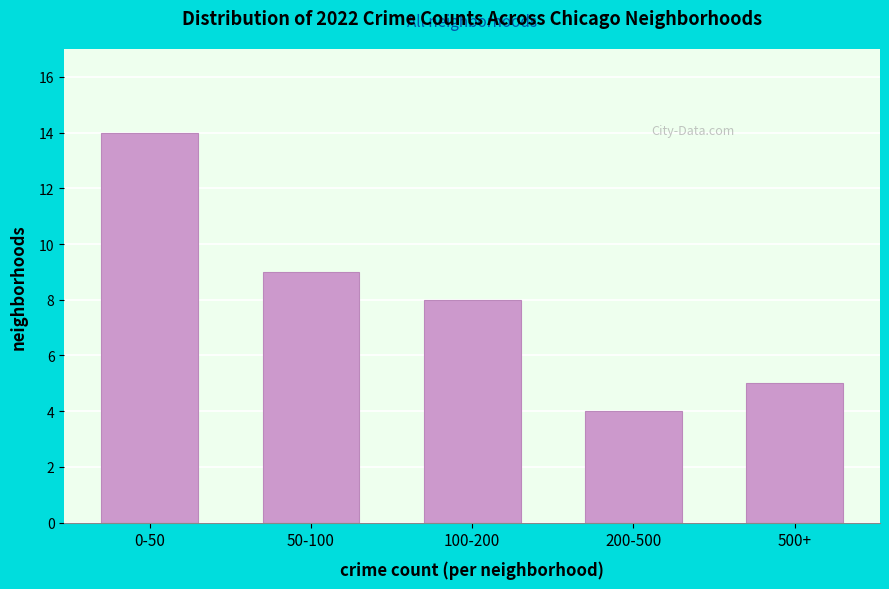

Reading left to right, extract all data points from this chart.

0-50=14	50-100=9	100-200=8	200-500=4	500+=5